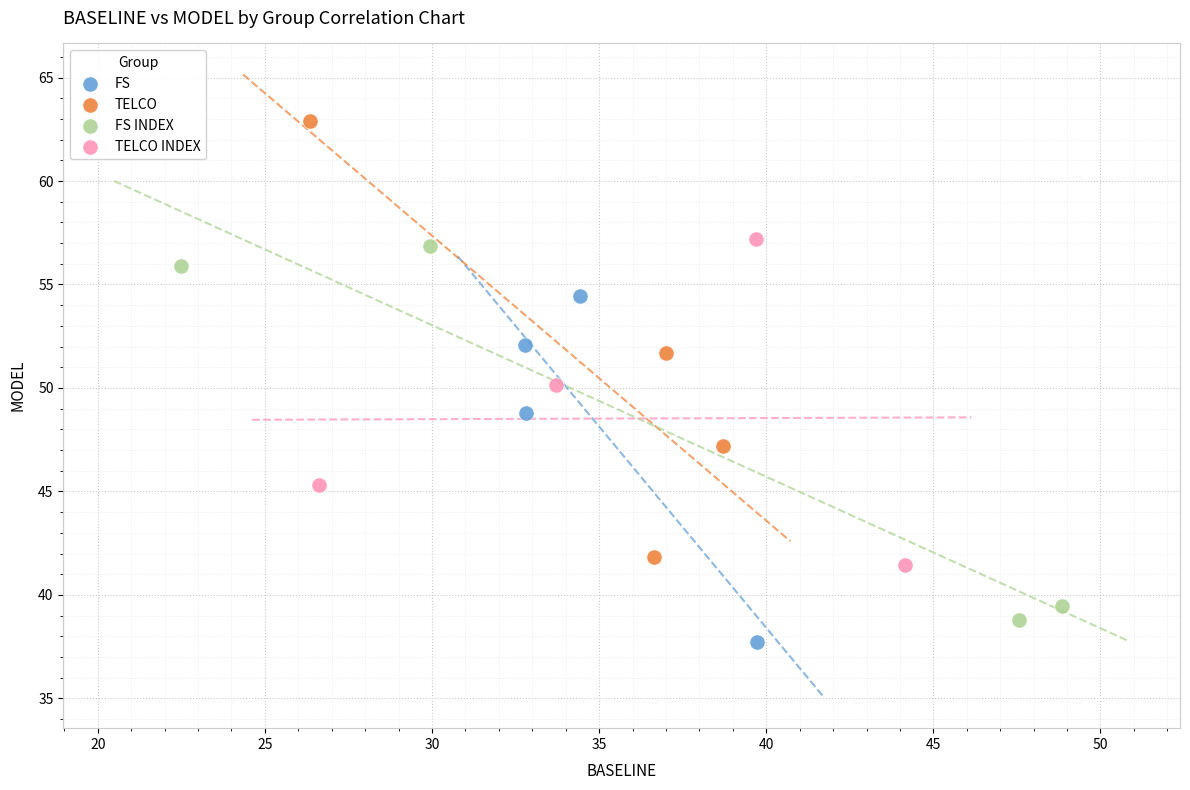

Which series has the largest Y range (max minus min)?

TELCO